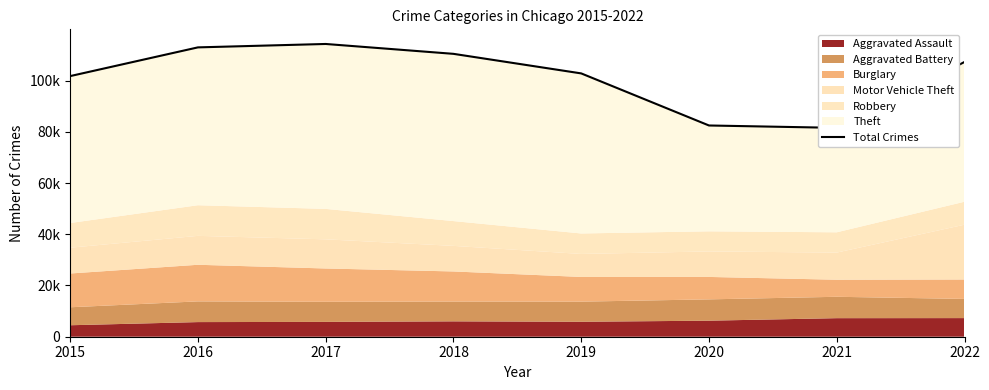

What is the value of the 2nd point from the left?

112950